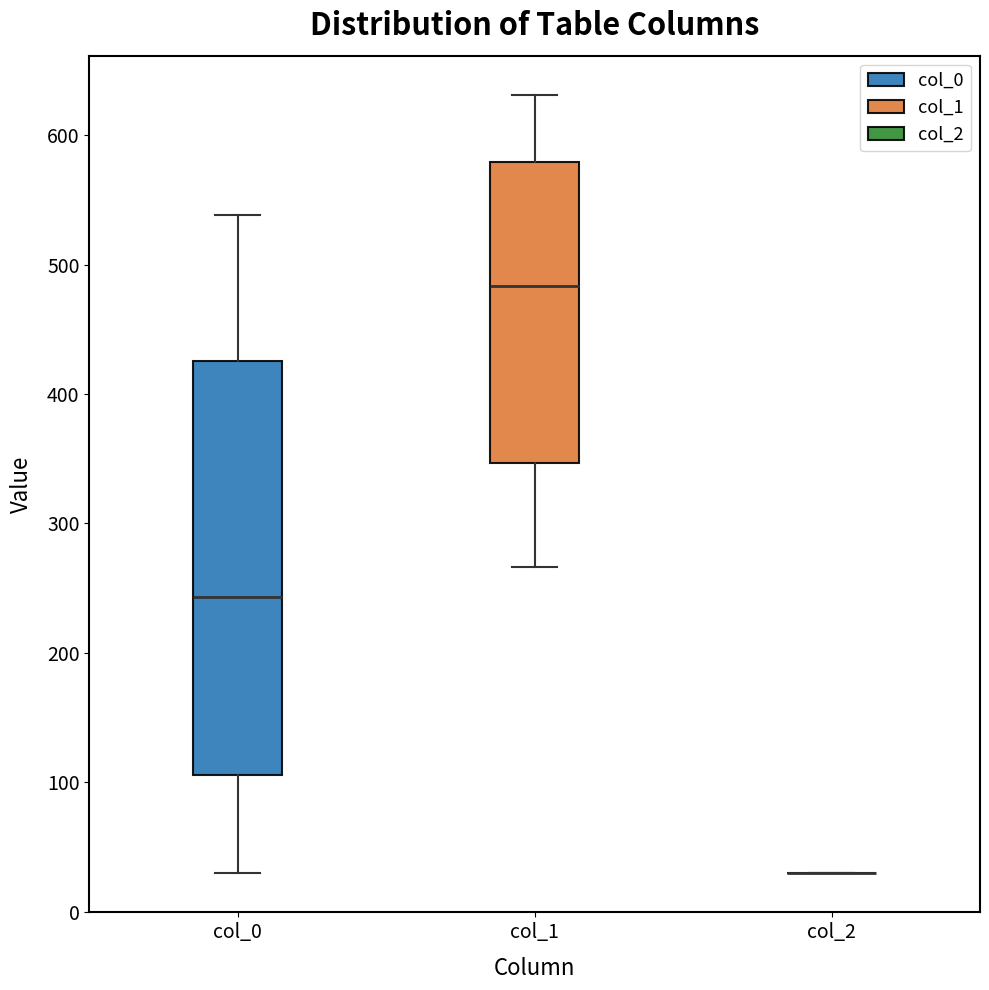

Reading left to right, transcribe this box plot: for each box, give where its median line is, the range the box spans, and where its two whiskers end, as read against the y-axis. The values are not printed on the chart, so give them approximately, as read against the axis.

col_0: median 240, box 110 to 430, whiskers 30 to 540
col_1: median 480, box 350 to 580, whiskers 270 to 630
col_2: box collapsed to a line at 30, whiskers 30 to 30